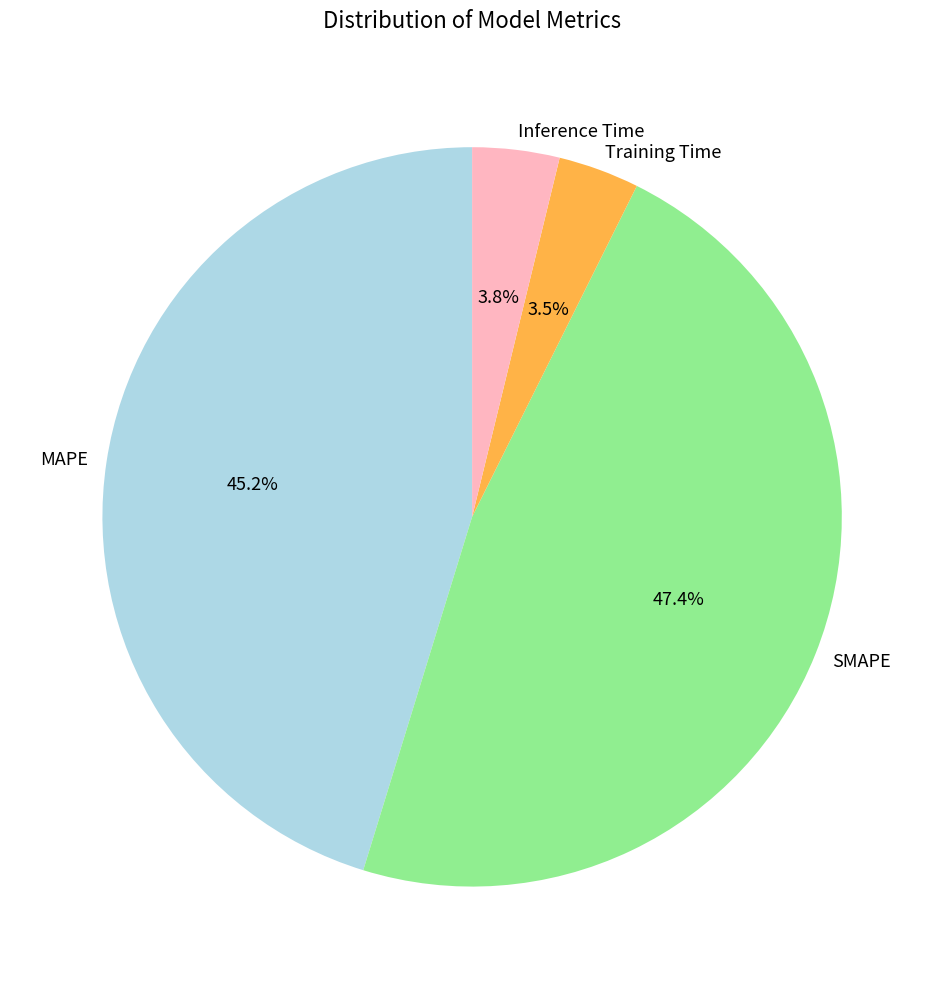

To the nearest percent, what is the average slice percentage?

25%